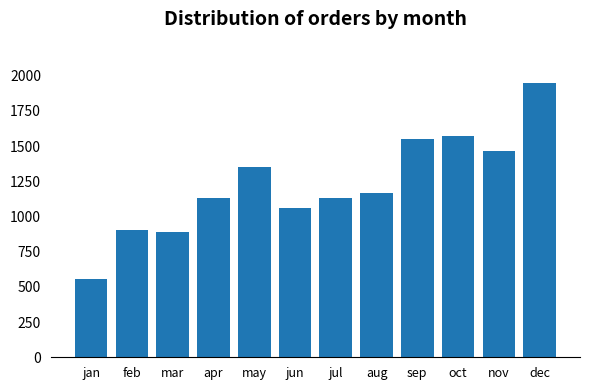

What is the difference between the maximum and minimum values?

1394.0